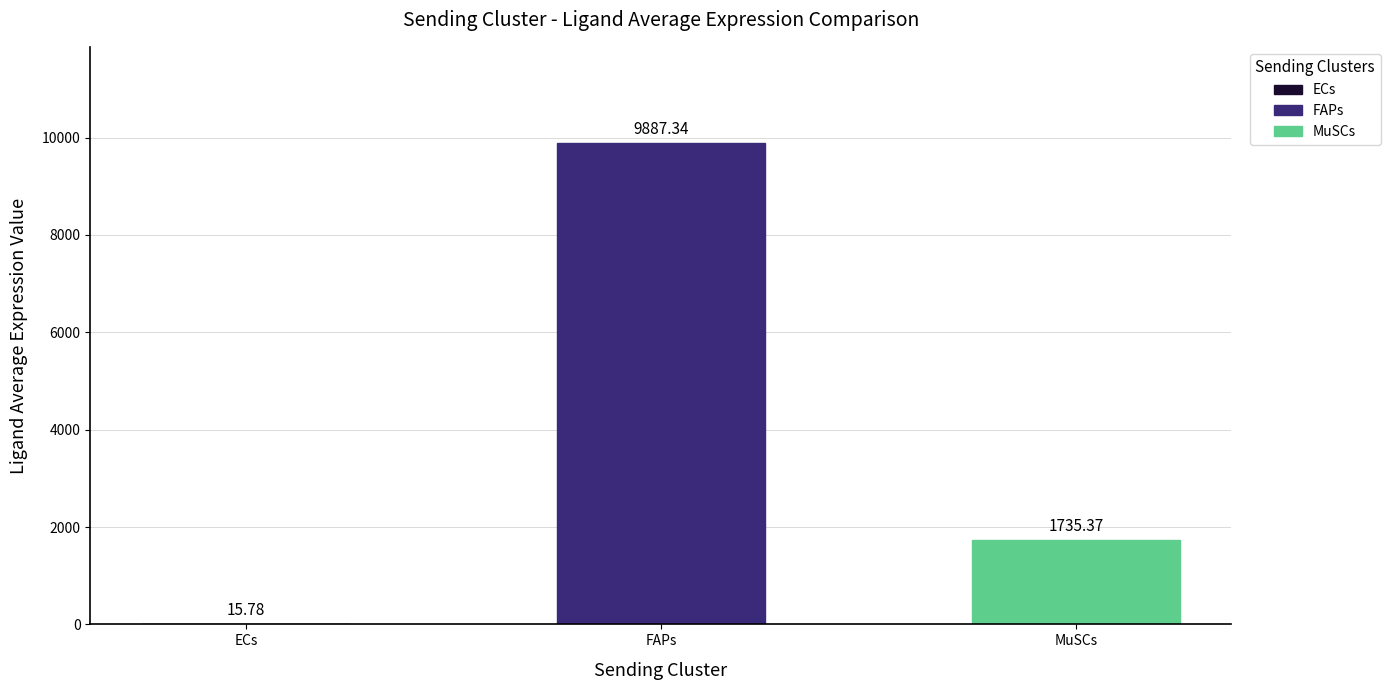

How many distinct data groups are displayed?

1